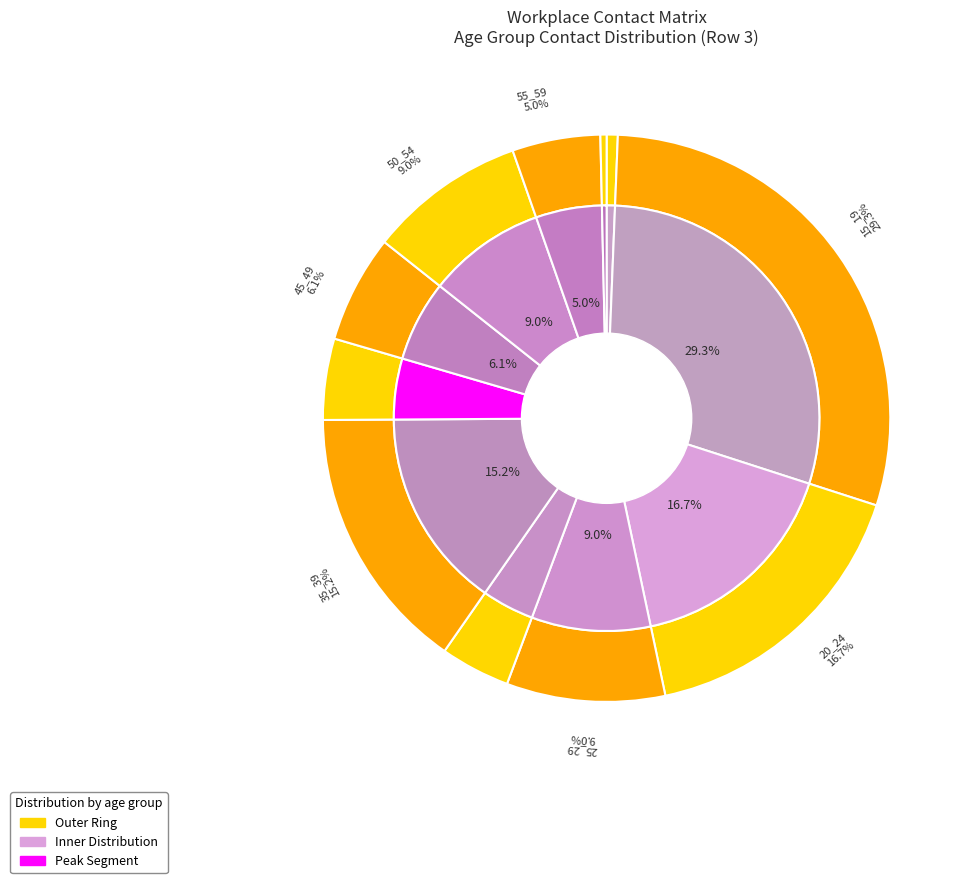

The 20_24 slice represents 17% of the pie. True or false?

True